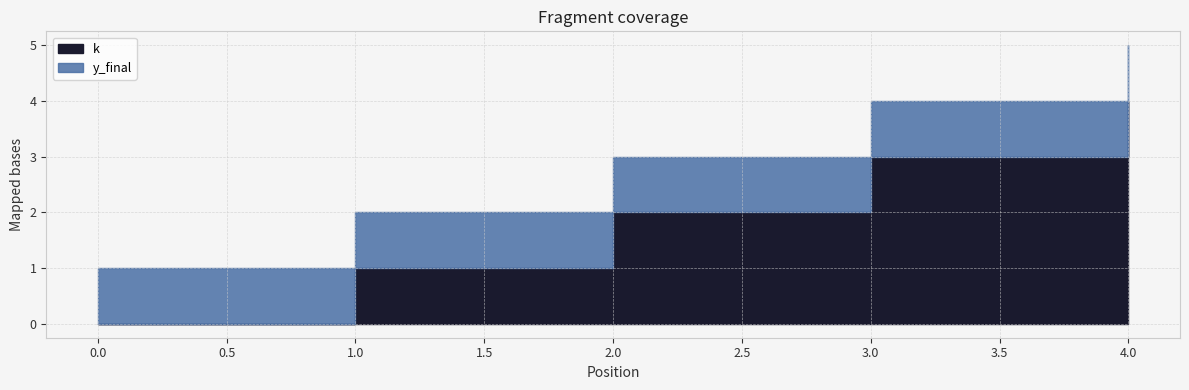

How many data points does each series have?

5